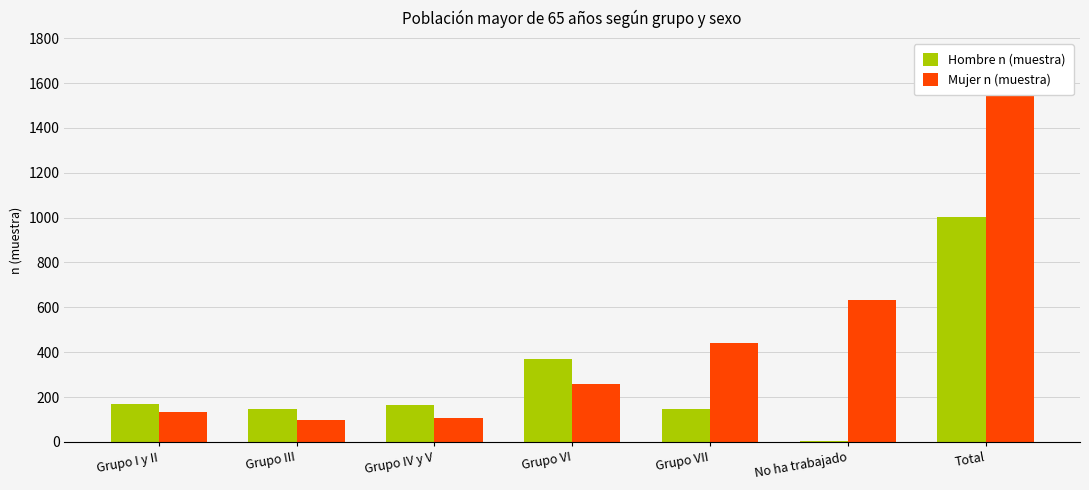

Reading right to left, what are all the values shown in this chart?

Hombre n (muestra): 1002	6	147	368	164	147	170
Mujer n (muestra): 1673	635	443	259	106	98	132